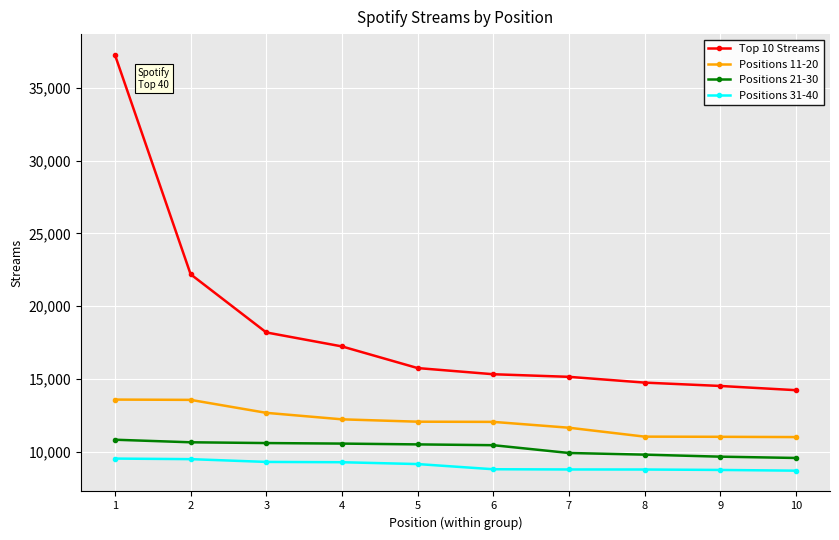

True or false: Positions 31-40 and Positions 21-30 intersect in this chart.

False